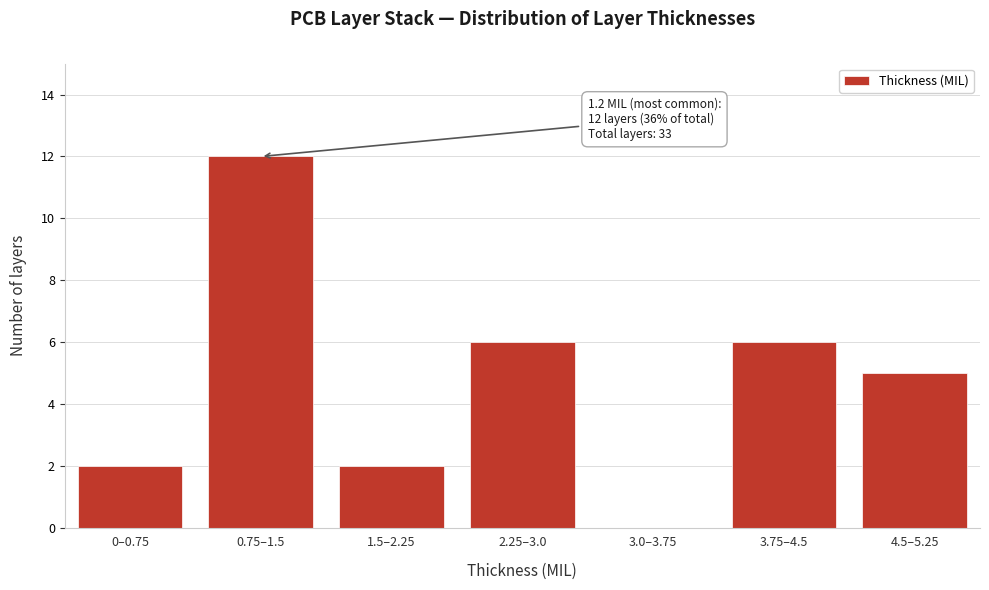

Reading left to right, extract all data points from this chart.

0–0.75=2	0.75–1.5=12	1.5–2.25=2	2.25–3.0=6	3.0–3.75=0	3.75–4.5=6	4.5–5.25=5